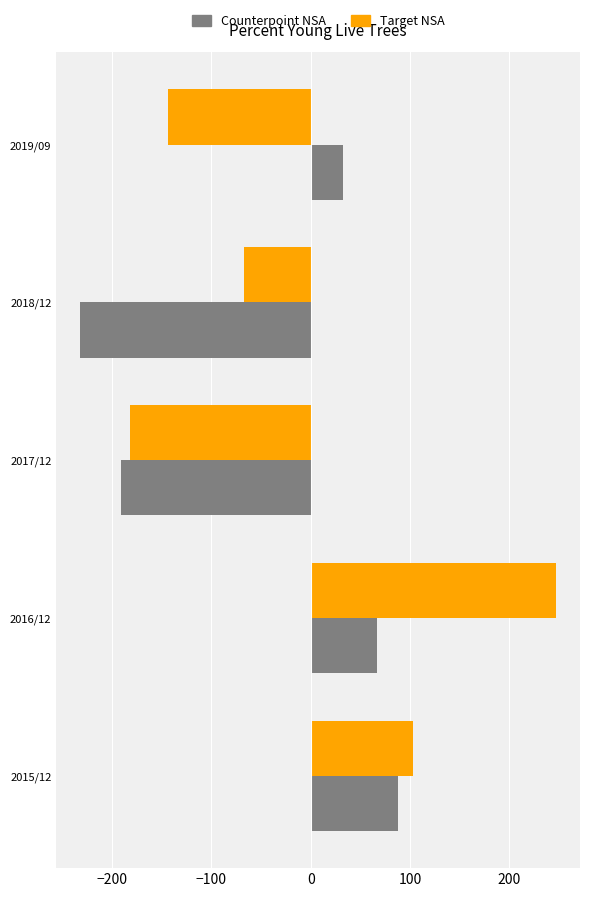

What is the spread (max minus min) of values at 2017/12?

9